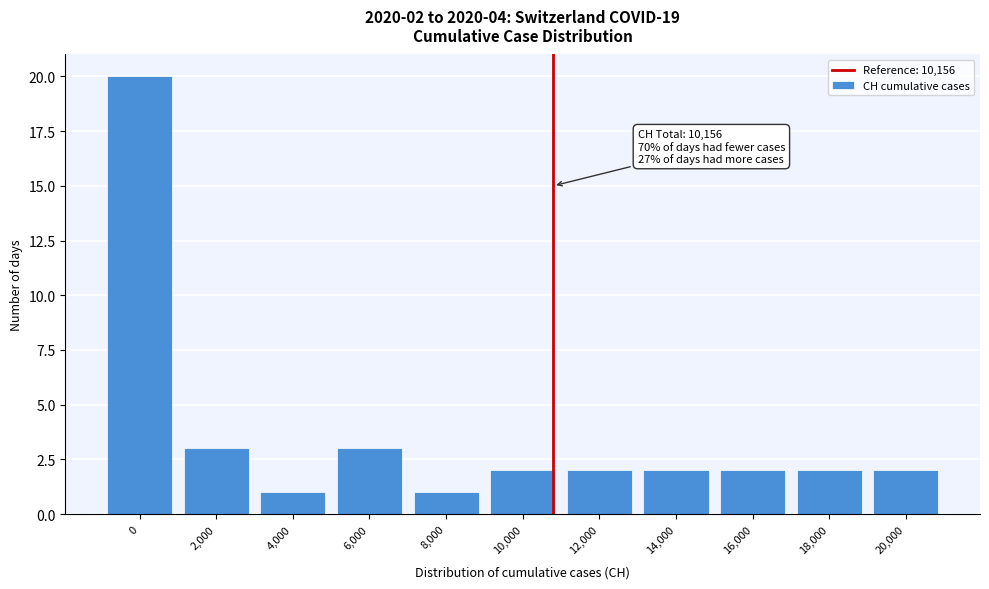

Reading left to right, list all the values displayed in this chart.

0=20	2,000=3	4,000=1	6,000=3	8,000=1	10,000=2	12,000=2	14,000=2	16,000=2	18,000=2	20,000=2